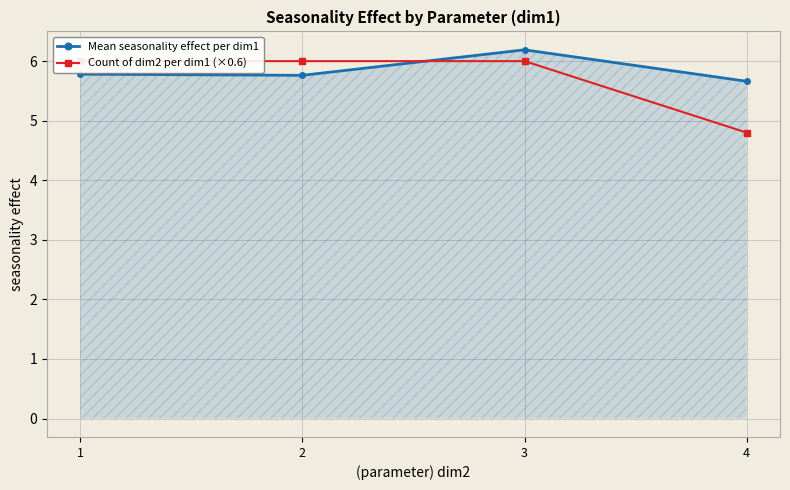

How many intersections are there between Mean seasonality effect per dim1 and Count of dim2 per dim1 (×0.6)?

1